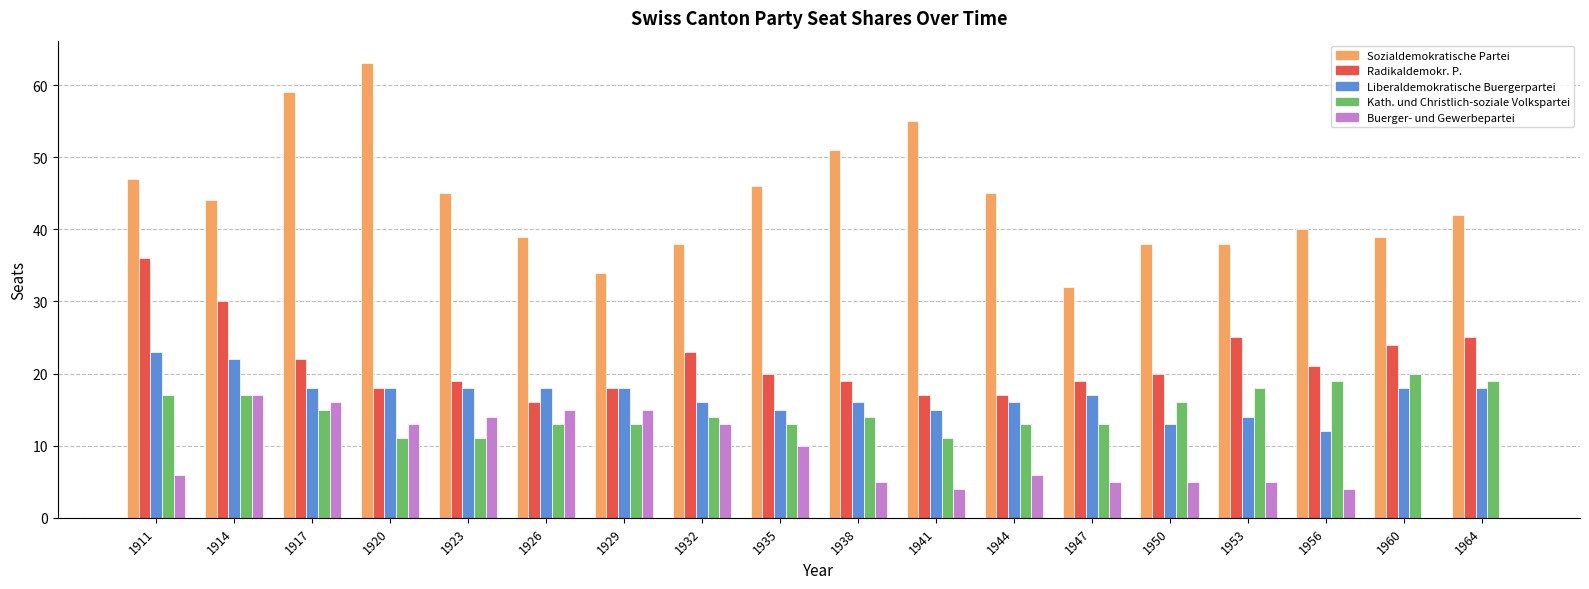

What is the maximum value shown in the chart?

63